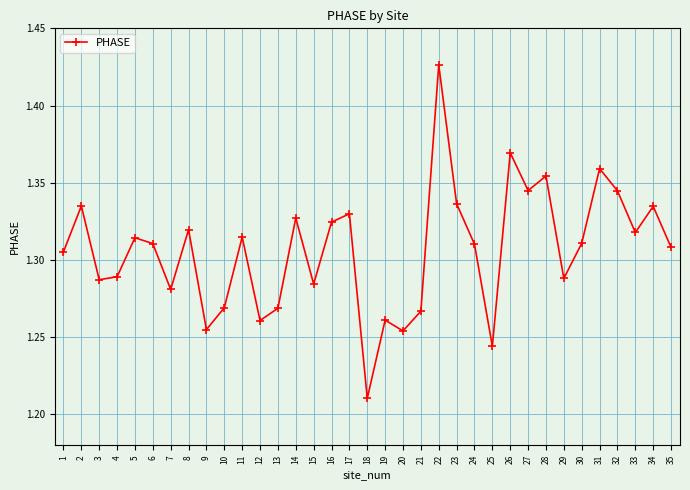

Where is the first local maximum?

2